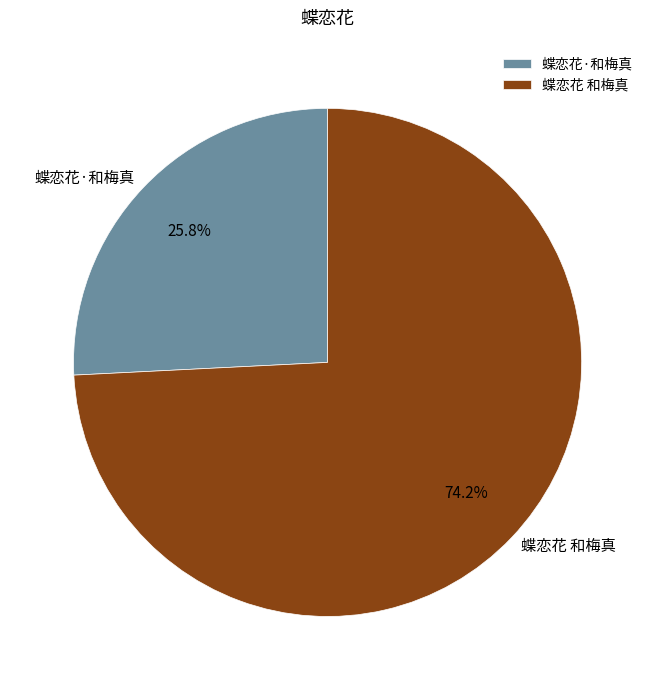

Between 蝶恋花 和梅真 and 蝶恋花·和梅真, which is larger?

蝶恋花 和梅真